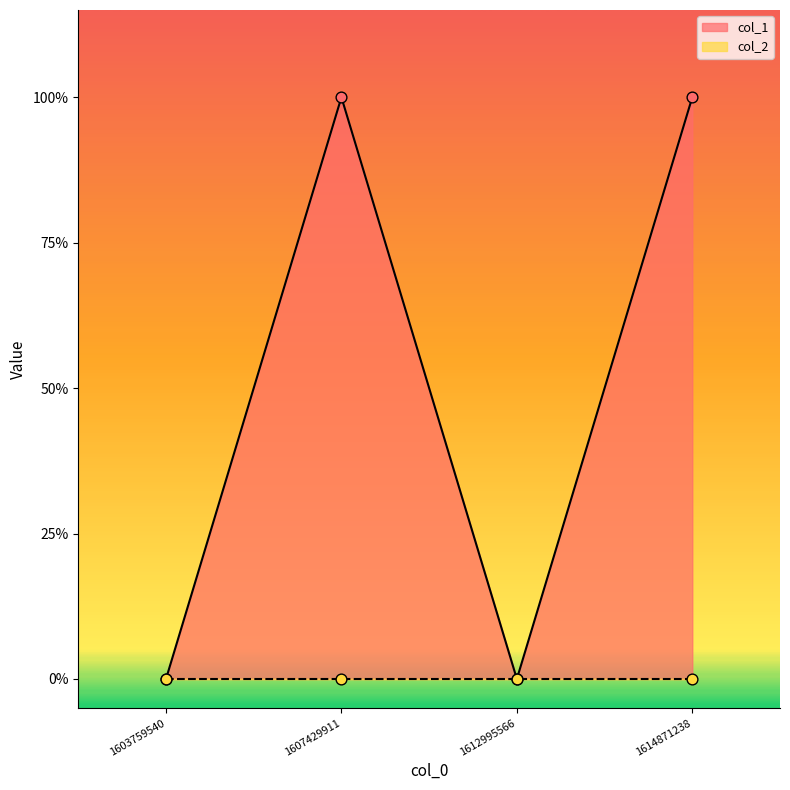

Which has a higher value, 1612995566 or 1614871238?

1614871238